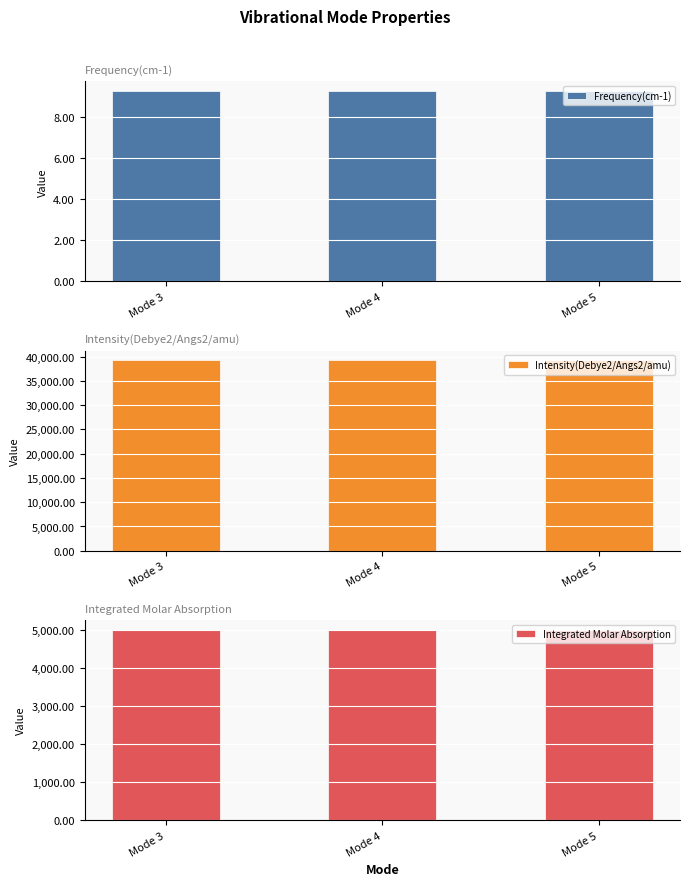

What is the sum of all Frequency(cm-1) values?

27.9